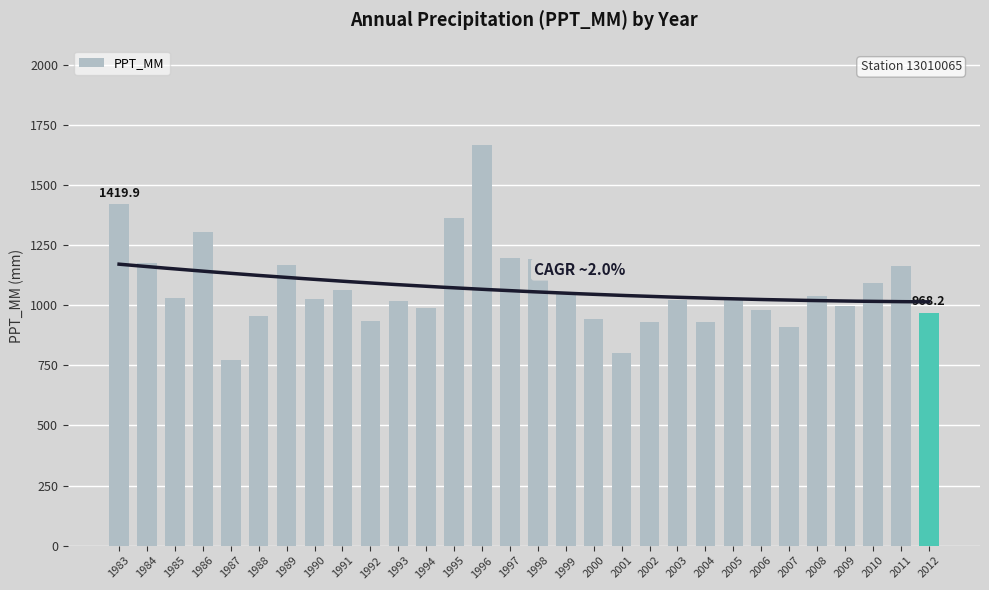

What is the ratio of the value at 1996 to the value at 2000?

1.8